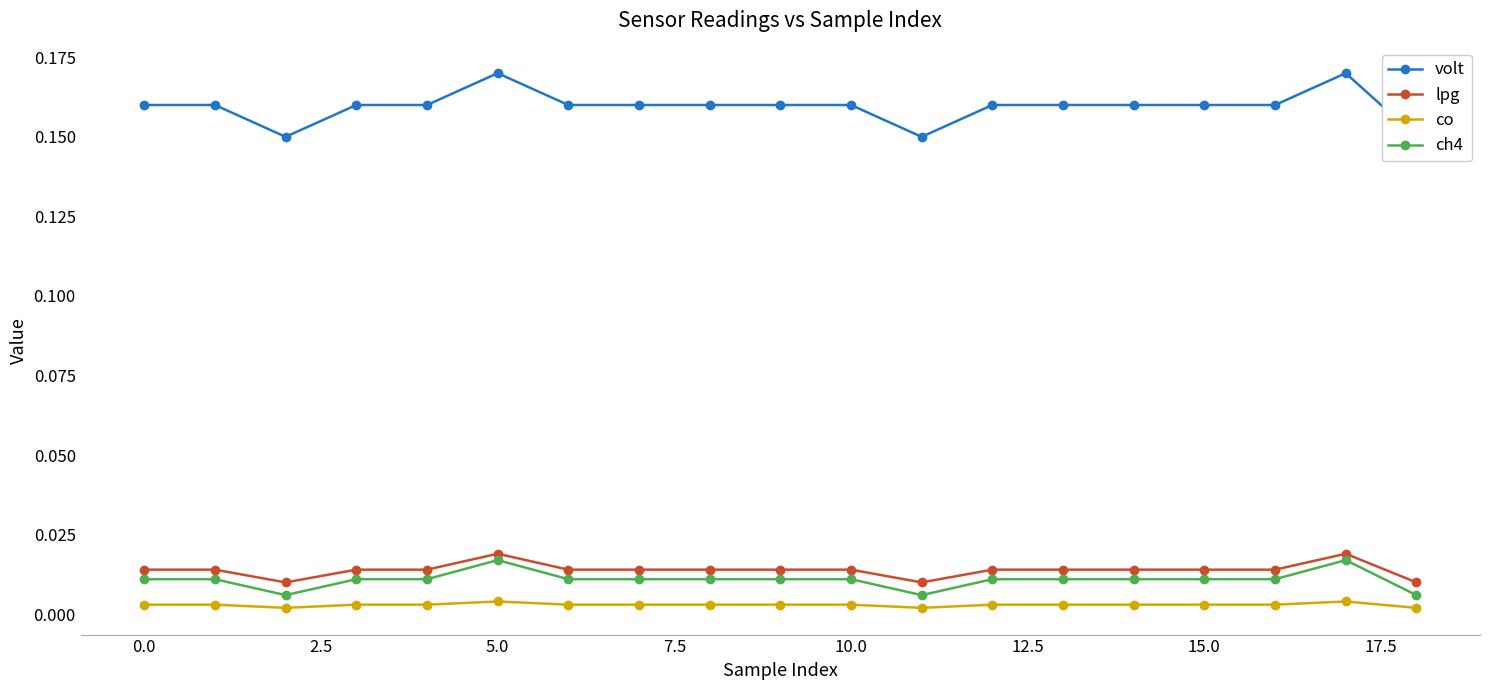

True or false: ch4 has more than 0 points higher than both neighbors.

True